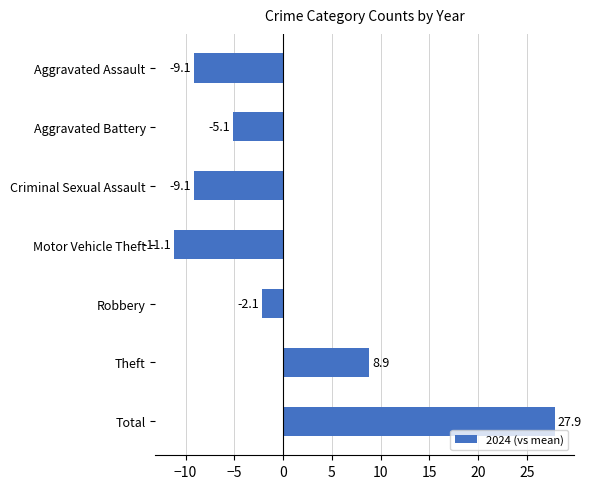

What is the greatest value displayed?

27.9